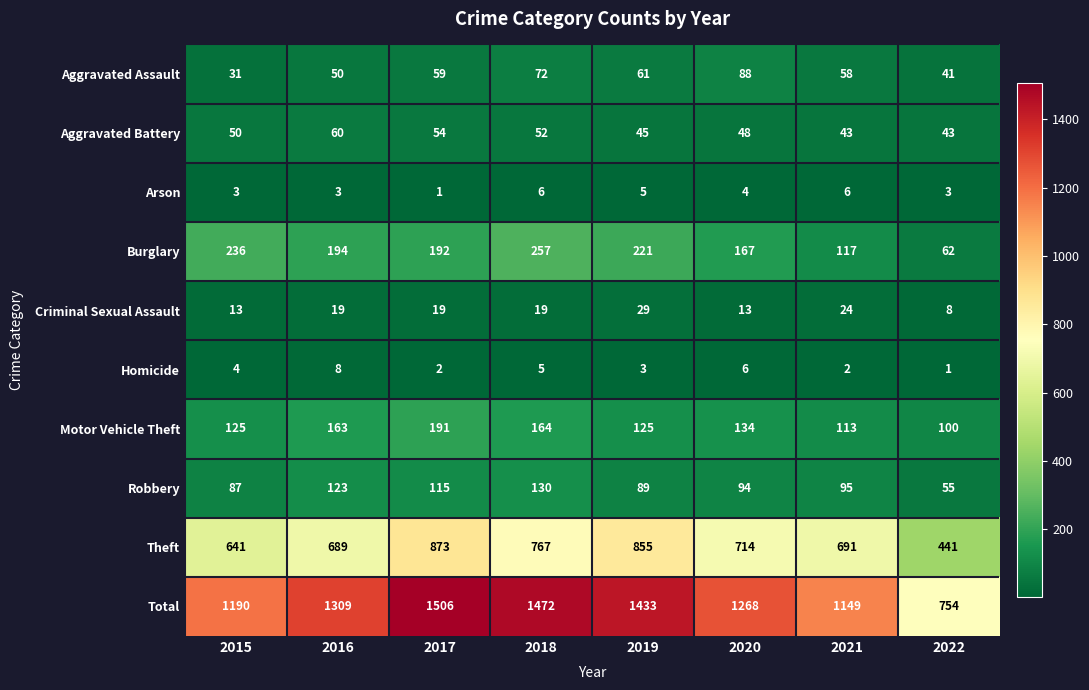

At 2017, list the series in order from smallest to largest.

Arson, Homicide, Criminal Sexual Assault, Aggravated Battery, Aggravated Assault, Robbery, Motor Vehicle Theft, Burglary, Theft, Total